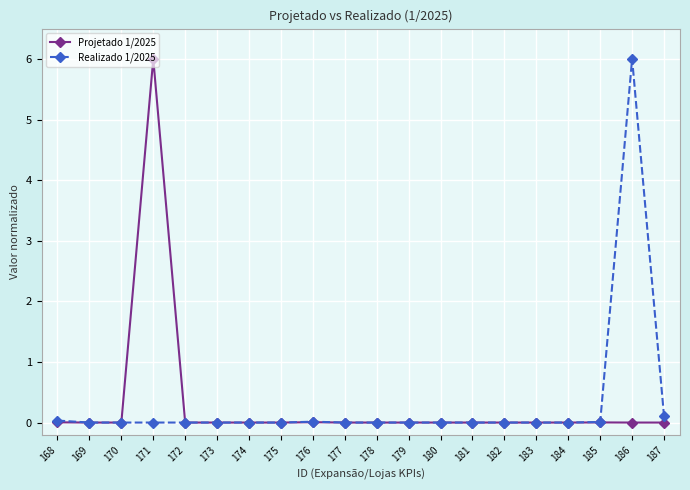

True or false: Projetado 1/2025 has a value of 0.0 at 182.

True